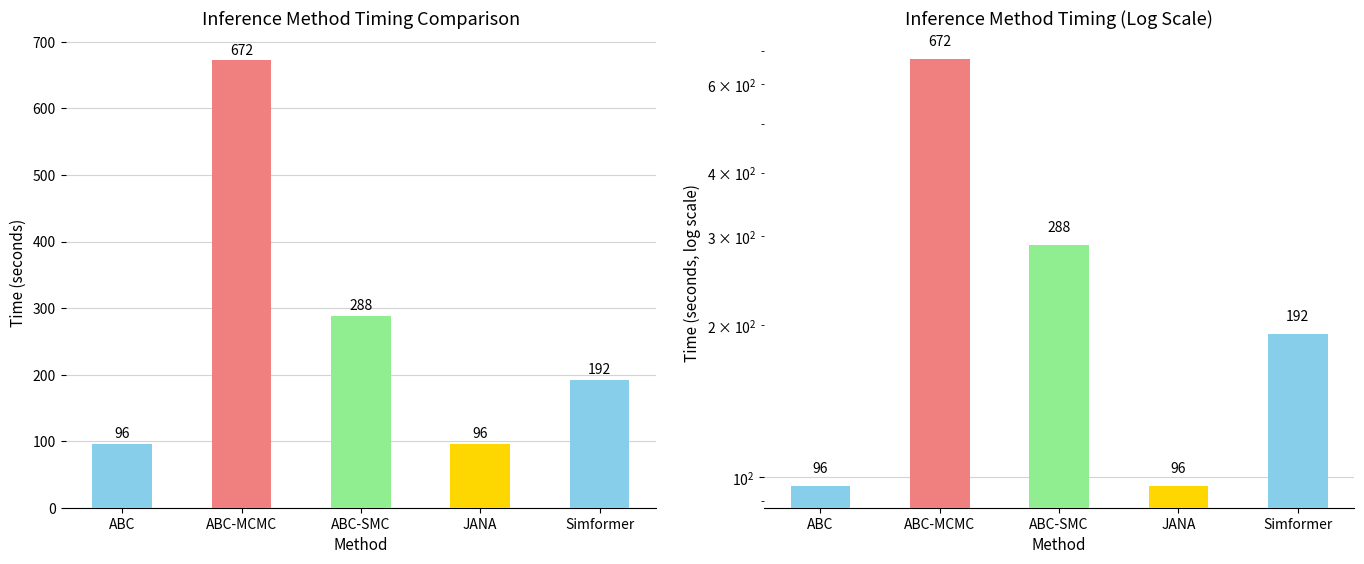

How many categories are shown in the chart?

5